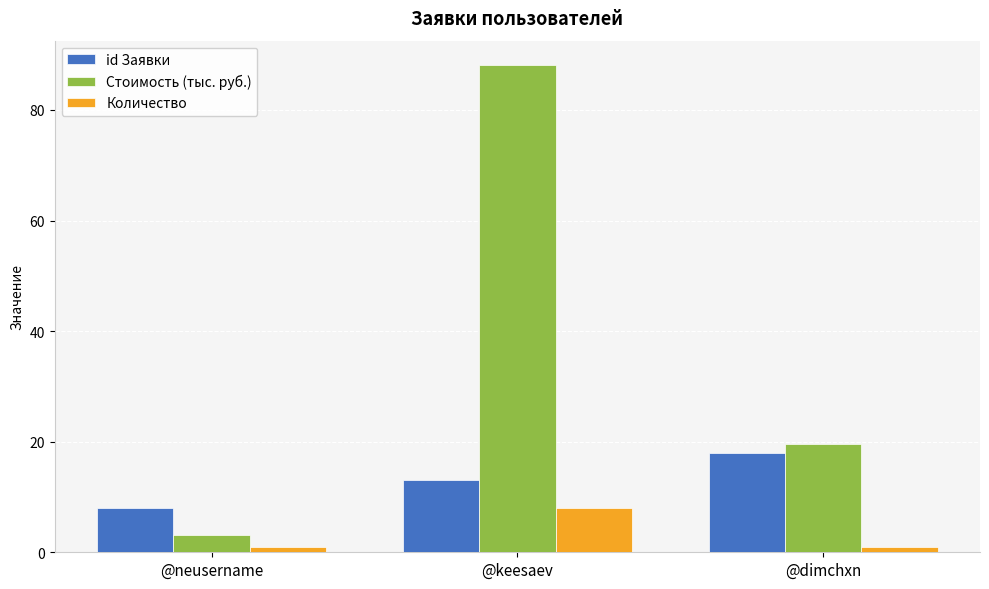

What is the minimum value for Стоимость (тыс. руб.)?

3.2